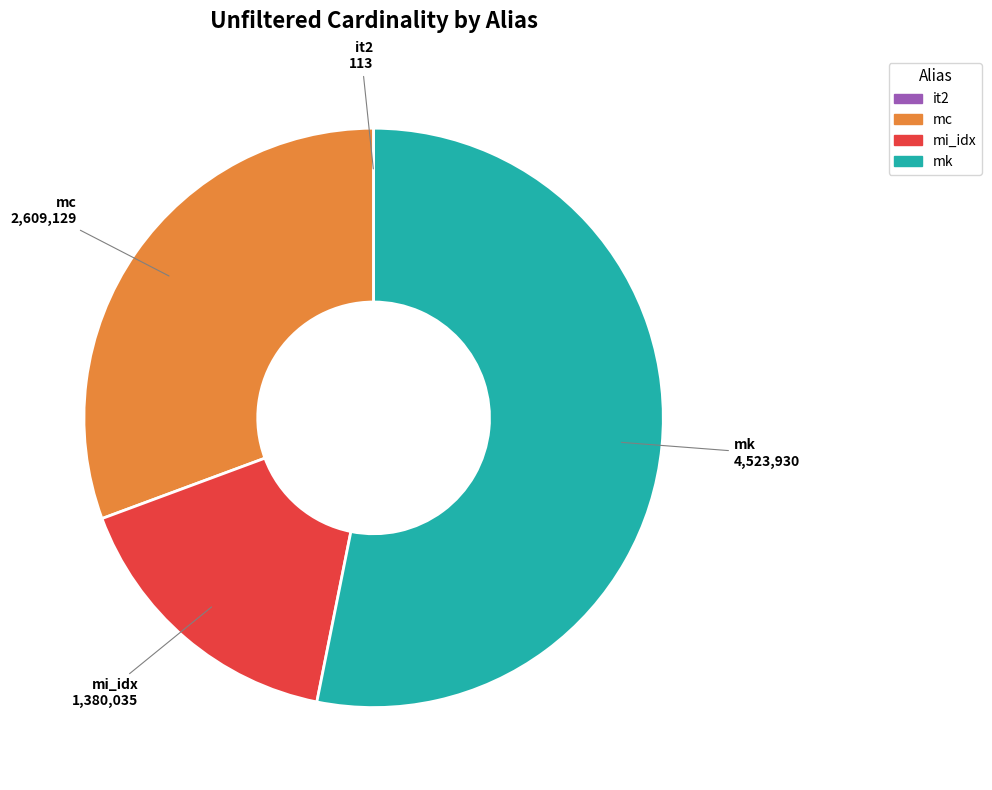

Is mk the majority of the pie?

Yes